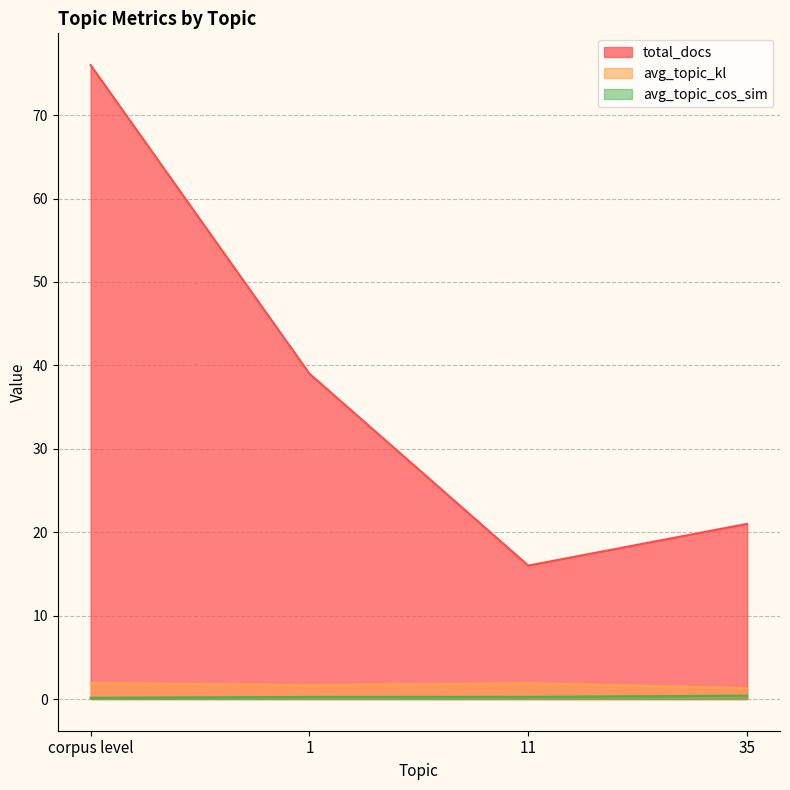

Reading left to right, what are all the values shown in this chart?

total_docs: corpus level=76.0	1=39.0	11=16.0	35=21.0
avg_topic_kl: corpus level=1.9	1=1.6	11=1.9	35=1.3
avg_topic_cos_sim: corpus level=0.1	1=0.2	11=0.3	35=0.4